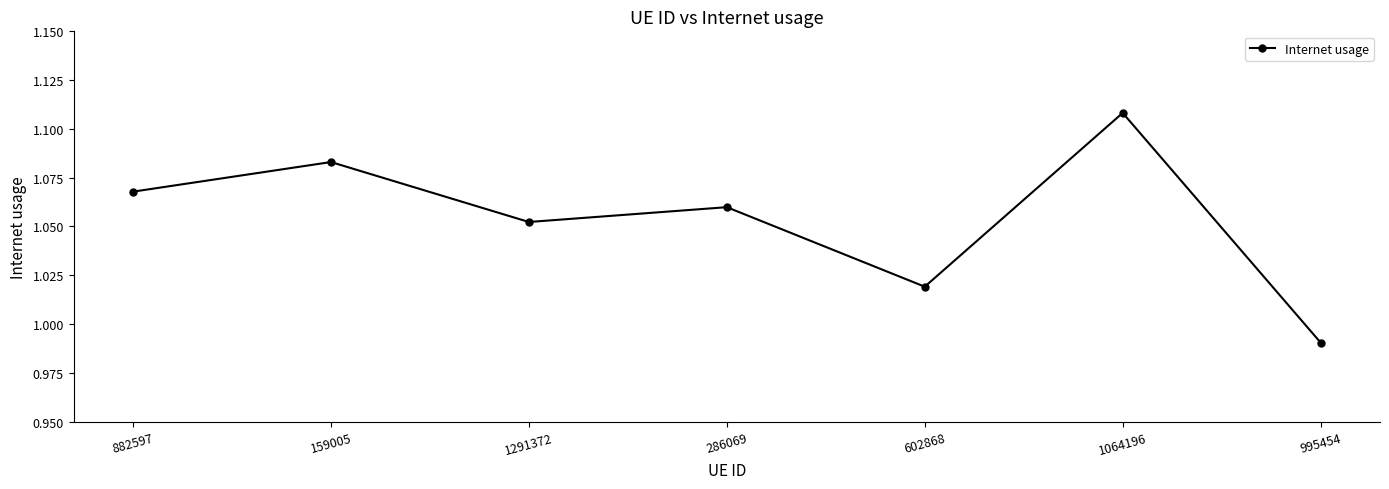

What is the change in value from 1291372 to 1064196?

+0.1